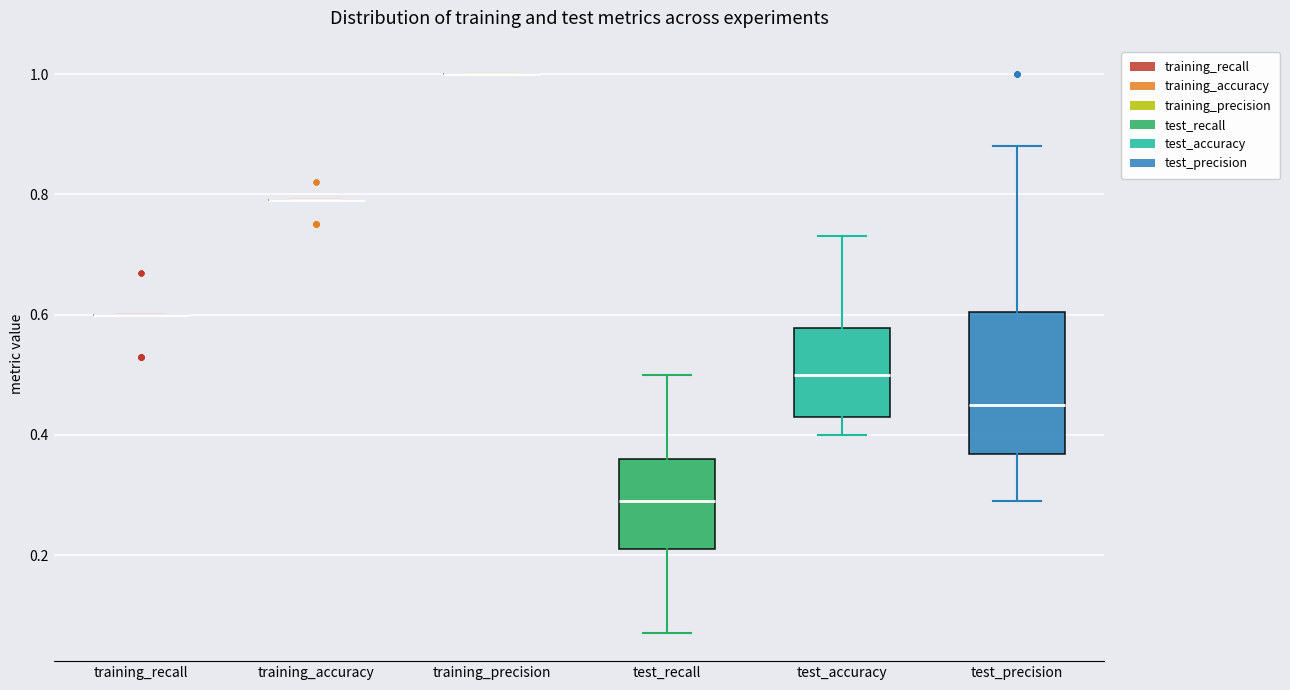

Reading left to right, read every box against the y-axis: the position of its median line, the range the box covers, and the ends of its whiskers. The values are not printed on the chart, so give them approximately, as read against the axis.

training_recall: box collapsed to a line at 0.60, whiskers 0.60 to 0.60
training_accuracy: box collapsed to a line at 0.80, whiskers 0.80 to 0.80
training_precision: box collapsed to a line at 1.00, whiskers 1.00 to 1.00
test_recall: median 0.30, box 0.22 to 0.36, whiskers 0.08 to 0.50
test_accuracy: median 0.50, box 0.44 to 0.58, whiskers 0.40 to 0.74
test_precision: median 0.46, box 0.36 to 0.60, whiskers 0.30 to 0.88